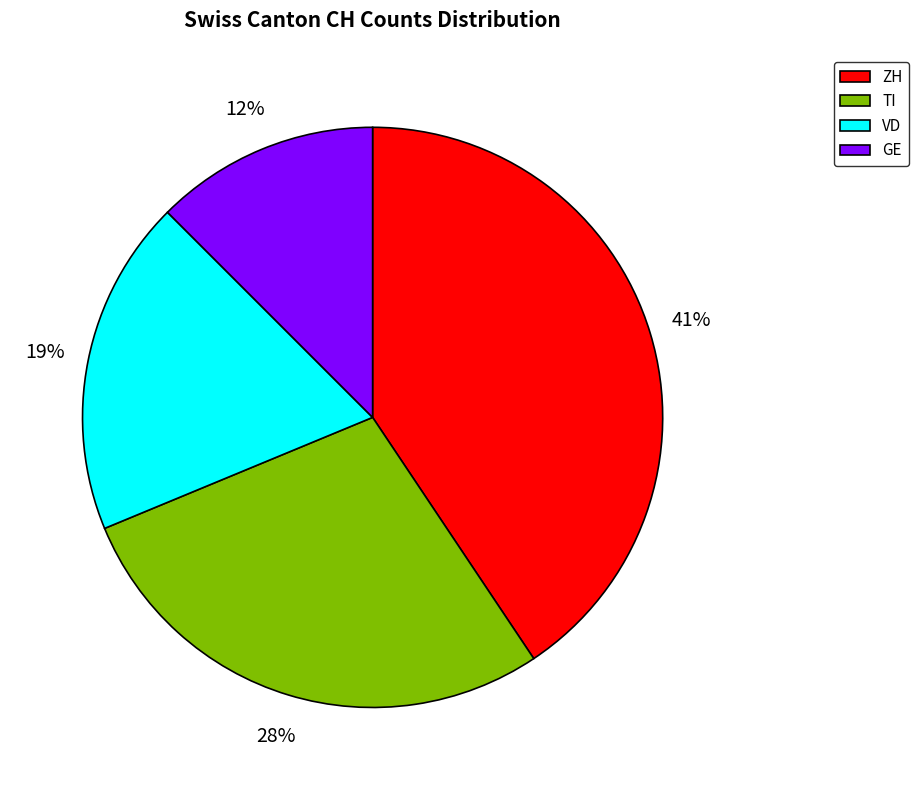

To the nearest percent, what percentage of the pie is TI?

28%